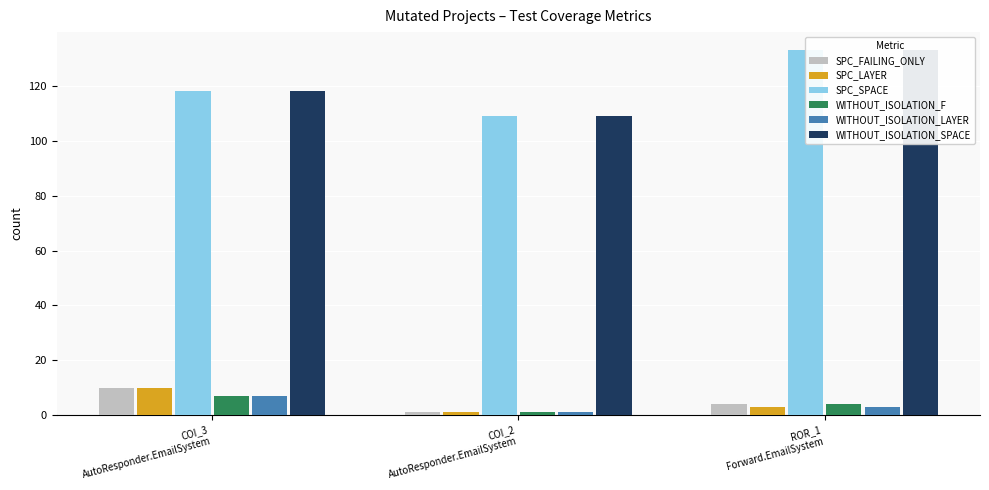

Where does the SPC_SPACE series first go above 118?

ROR_1
Forward.EmailSystem